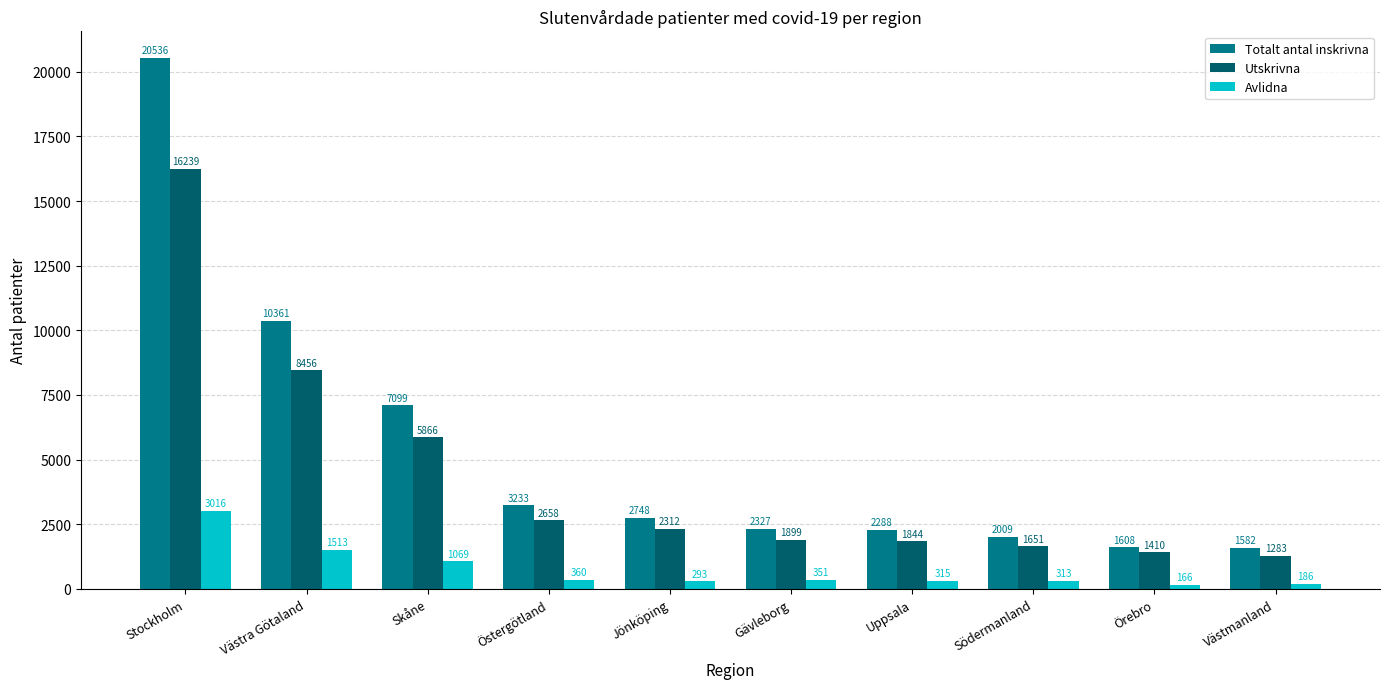

What is the difference between the maximum and second lowest values in the Avlidna series?

2830